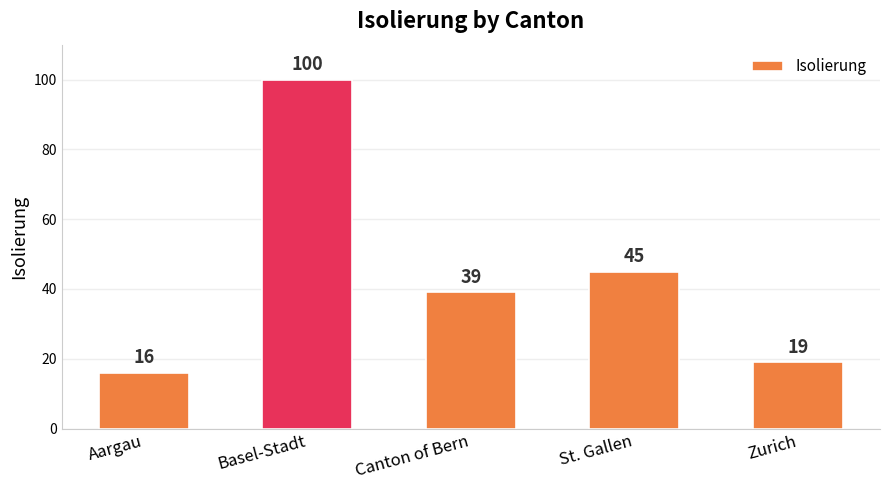

What is the change in value from Basel-Stadt to Canton of Bern?

-61